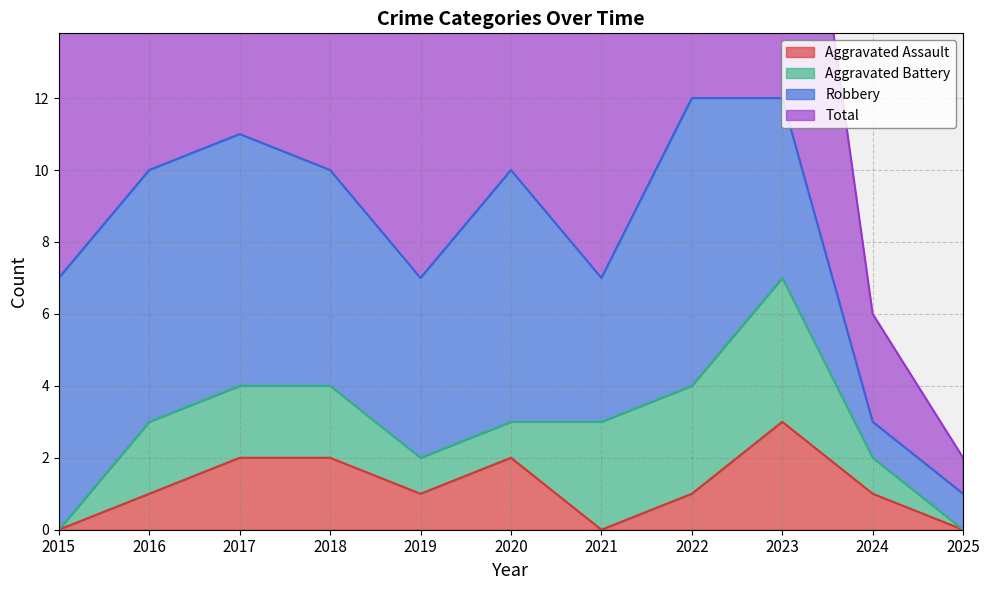

The Aggravated Assault series shows 2 at 2018. True or false?

True